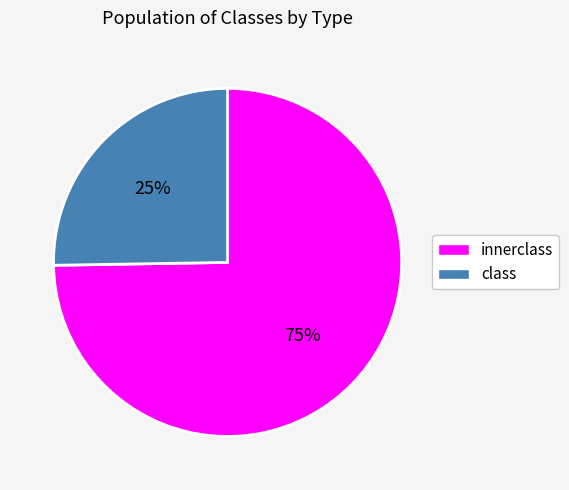

Approximately how many times larger is the value at class compared to innerclass?

0.3